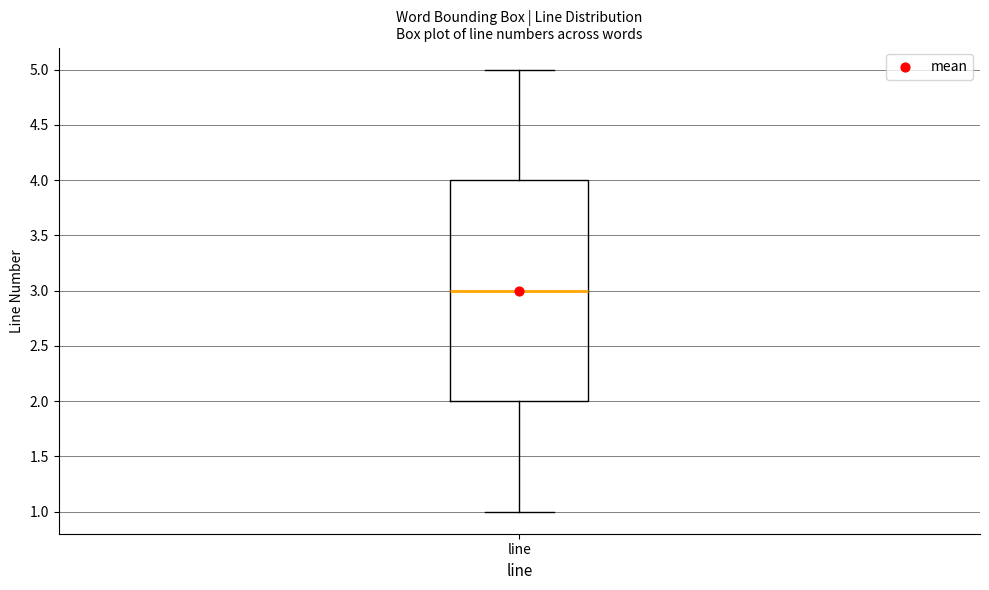

Transcribe this box plot: give where the median line is, the range the box spans, and where the two whiskers end, as read against the y-axis. The values are not printed on the chart, so give them approximately, as read against the axis.

median 3, box 2 to 4, whiskers 1 to 5